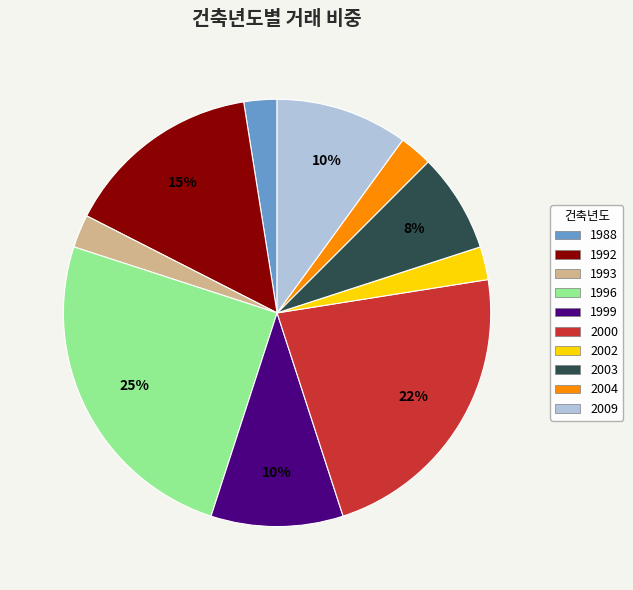

To the nearest percent, what is the average slice percentage?

10%